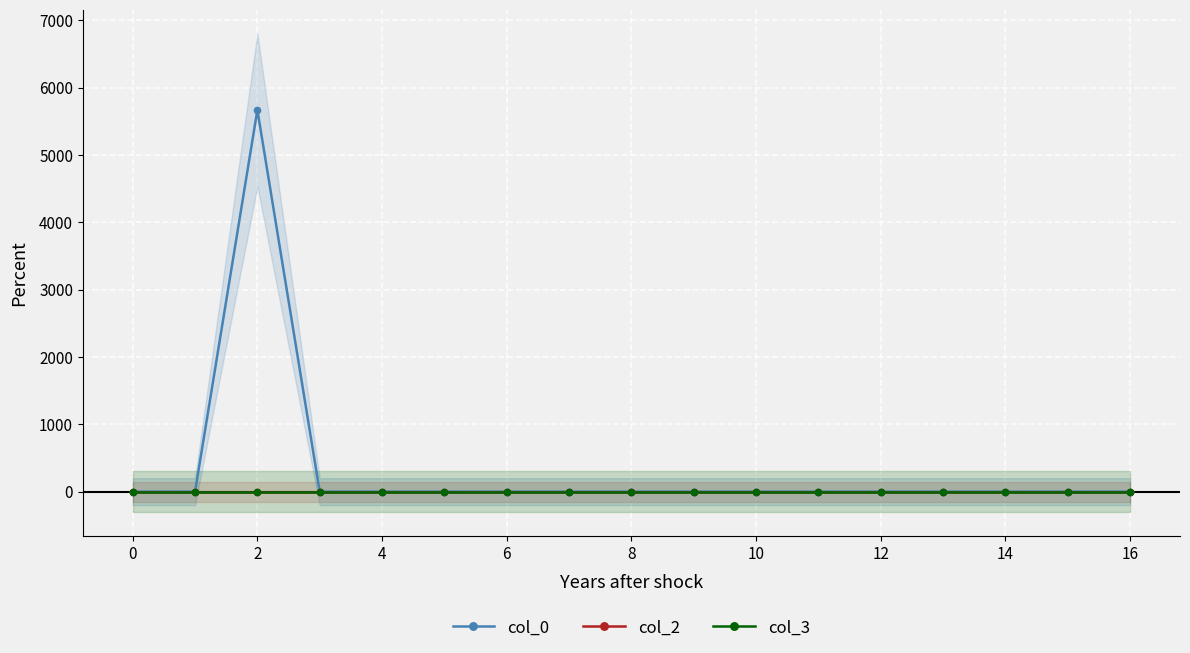

True or false: col_0 has a value of 0.0 at 13.

True